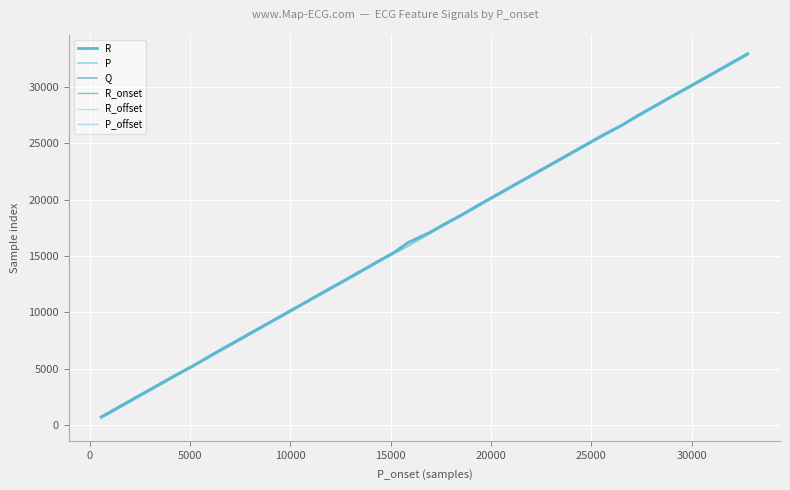

Reading right to left, list all the values displayed in this chart.

R: 32951	32248	31528	30721	29903	29110	28313	27474	26615	25771	24884	23998	23121	22238	21372	20523	19666	18821	17981	17084	16187	15333	14439	13599	12800	12014	11204	10398	9623	8773	7852	6951	6109	5265	4460	3703	2996	2250	1489	716
P: 32831	32126	31412	30605	29786	28999	28203	27353	26541	25658	24765	23879	23004	22122	21259	20403	19554	18711	17863	16964	15878	15214	14330	13481	12684	11897	11089	10281	9504	8656	7731	6834	5990	5188	4350	3586	2885	2134	1374	601
Q: 32933	32231	31511	30702	29885	29092	28294	27455	26598	25752	24865	23979	23103	22219	21353	20504	19648	18802	17963	17065	16168	15314	14419	13580	12781	11995	11185	10380	9605	8754	7833	6932	6090	5246	4441	3685	2978	2232	1470	697
R_onset: 32912	32209	31489	30681	29865	29072	28274	27435	26578	25732	24845	23958	23082	22199	21333	20484	19627	18782	17942	17044	16147	15293	14399	13560	12761	11975	11165	10359	9584	8733	7813	6911	6070	5226	4421	3665	2958	2211	1450	677
R_offset: 32971	32269	31548	30739	29922	29130	28332	27493	26635	25790	24902	24016	23141	22256	21391	20542	19684	18840	18000	17102	16206	15352	14457	13618	12819	12032	11223	10418	9642	8792	7872	6971	6128	5284	4479	3723	3015	2269	1507	734
P_offset: 32861	32148	31428	30625	29814	29017	28223	27377	26552	25678	24807	23903	23025	22157	21278	20416	19574	18724	17886	16994	15885	15223	14348	13504	12704	11914	11106	10309	9540	8686	7741	6856	6015	5243	4365	3603	2898	2152	1395	621